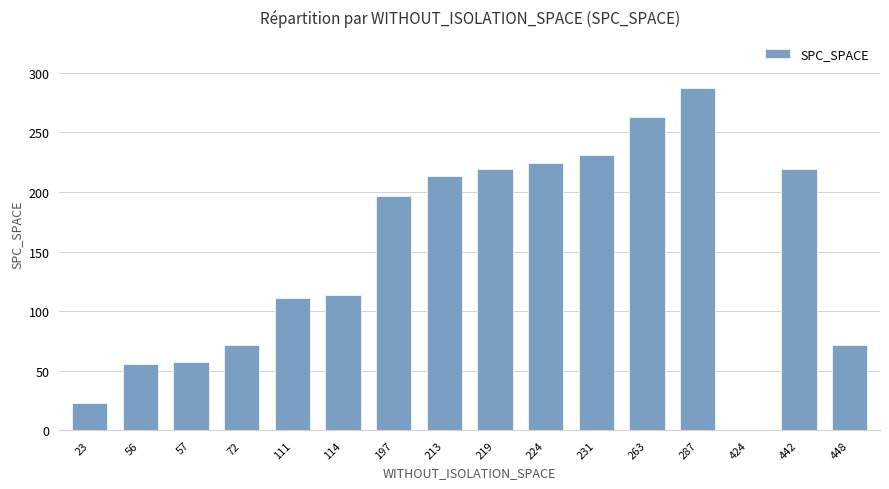

What is the change in value from 111 to 287?

+176